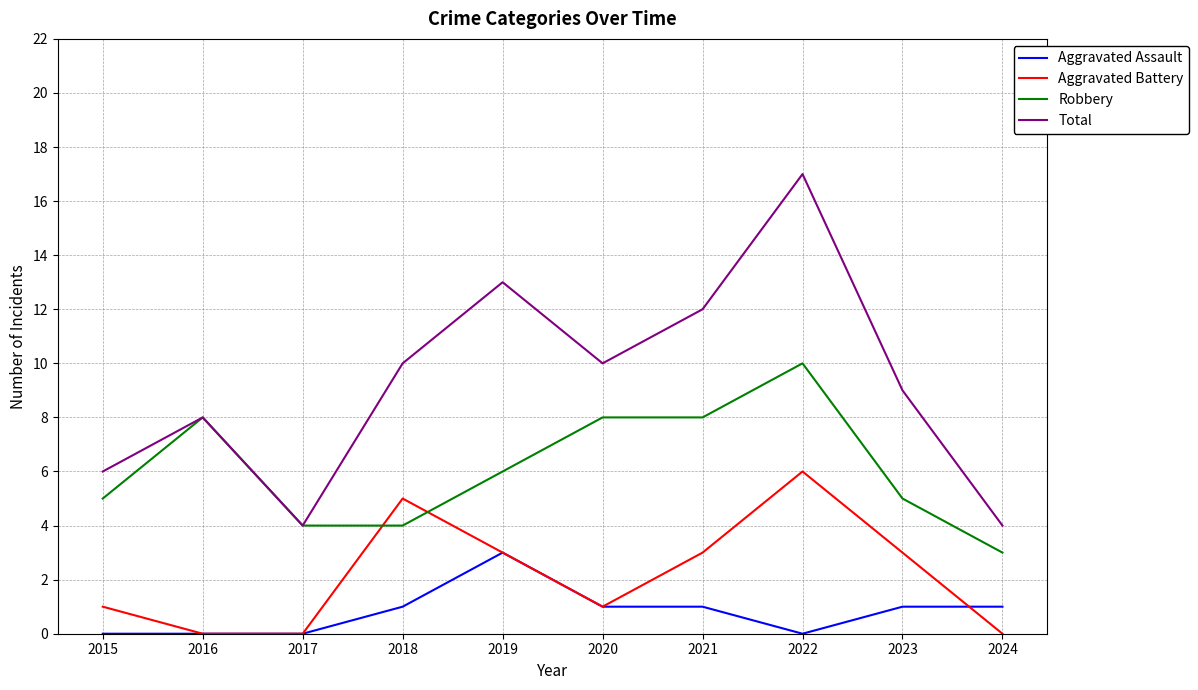

Is it true that Total equals 9 at 2015?

False